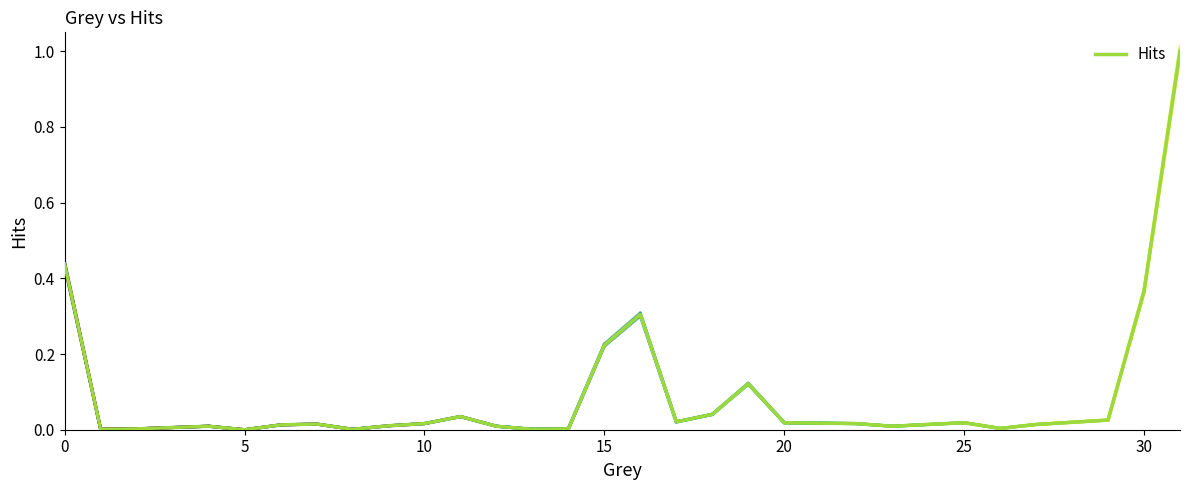

What is the maximum value shown in the chart?

1.0